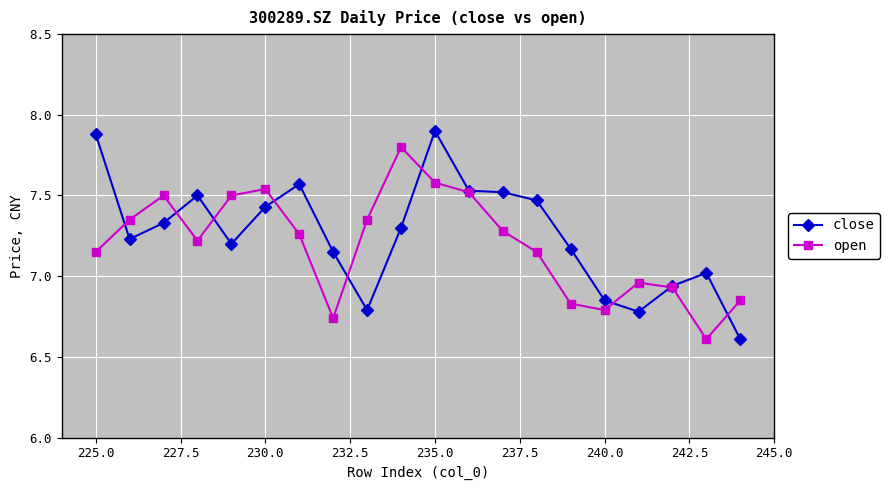

What is the lowest value of the close series?

6.6